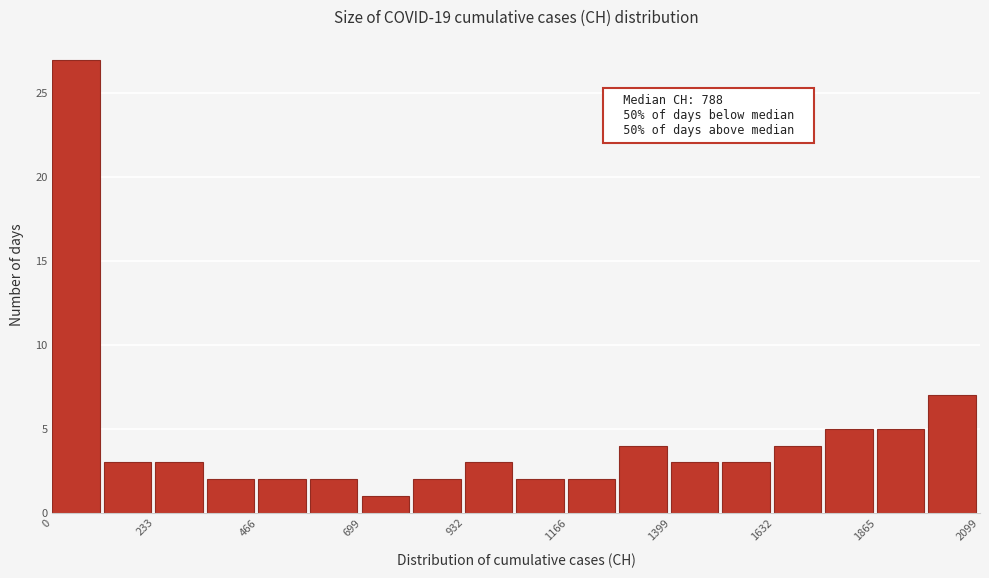

Around what value on the x-axis is the tallest bar? Give the approximate position of its centre, as read against the axis.

50